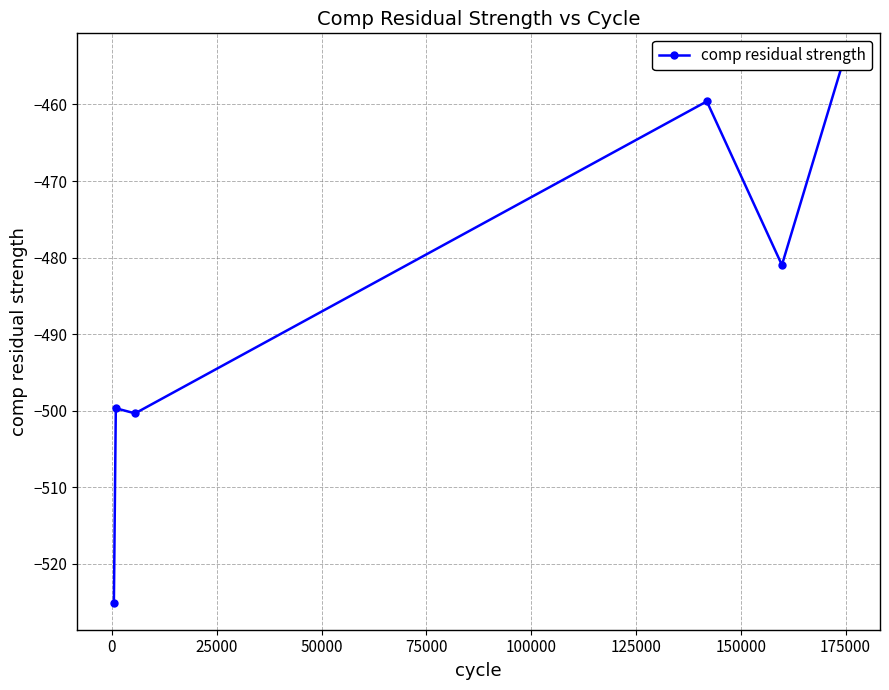

What is the difference between the maximum and second lowest values?

46.1